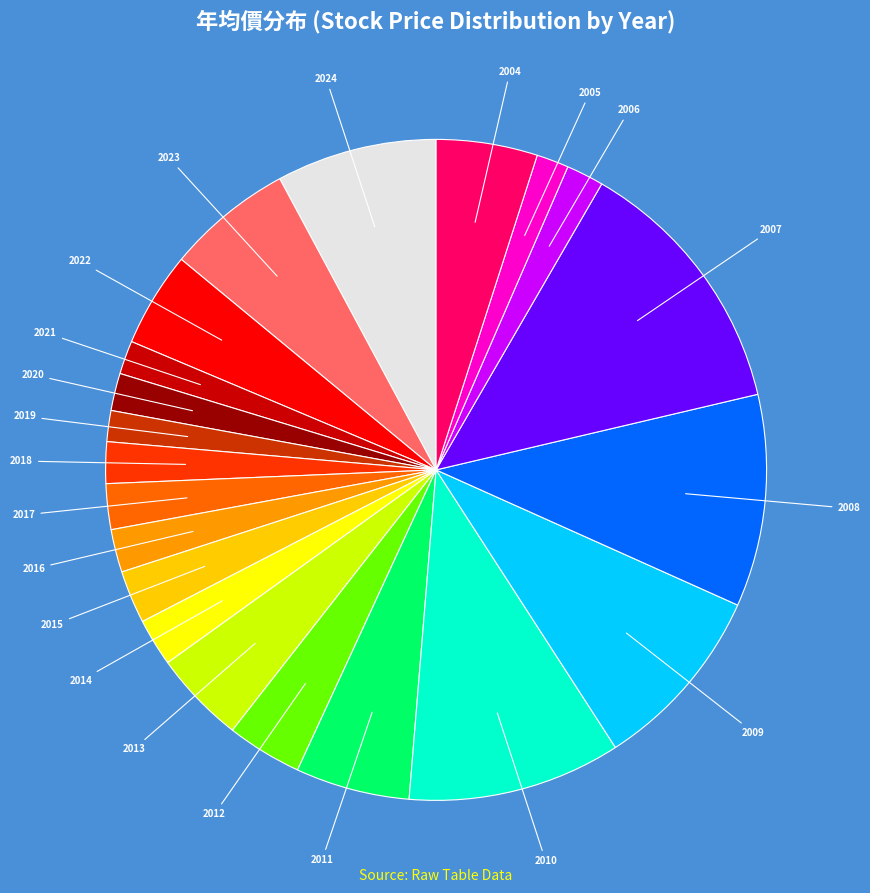

What is the ratio of the value at 2004 to the value at 2019?

3.3